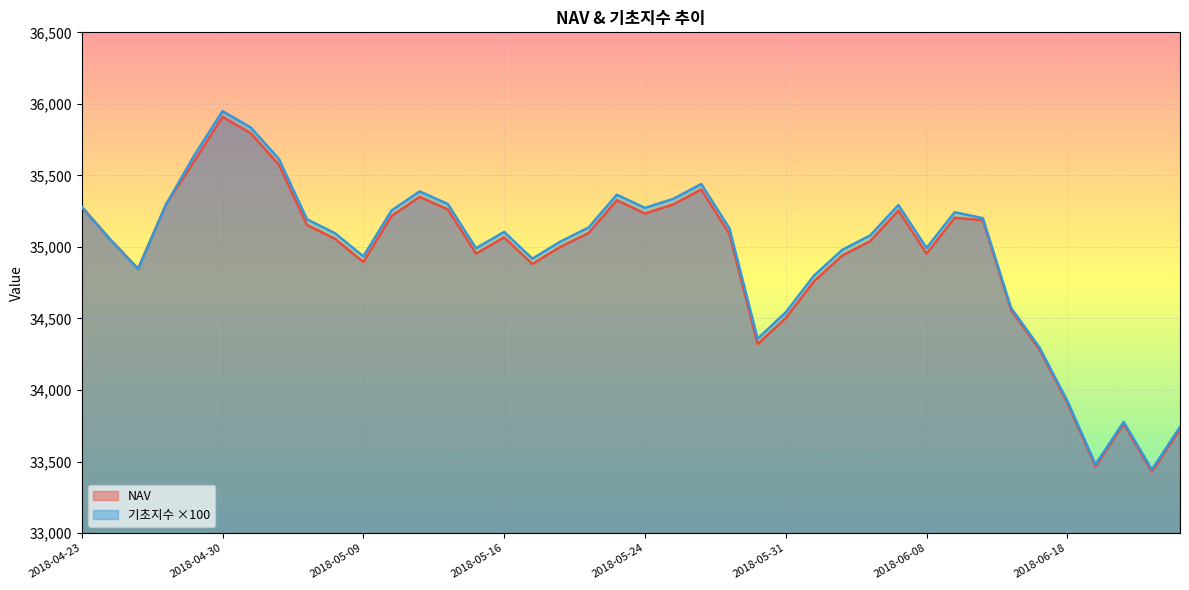

What is the difference between the maximum and minimum values in the NAV series?

2479.6